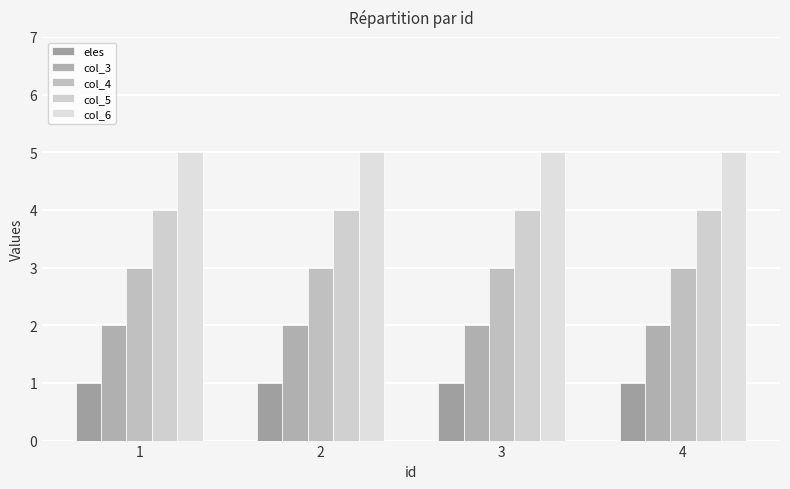

Which series has the widest spread of values?

eles